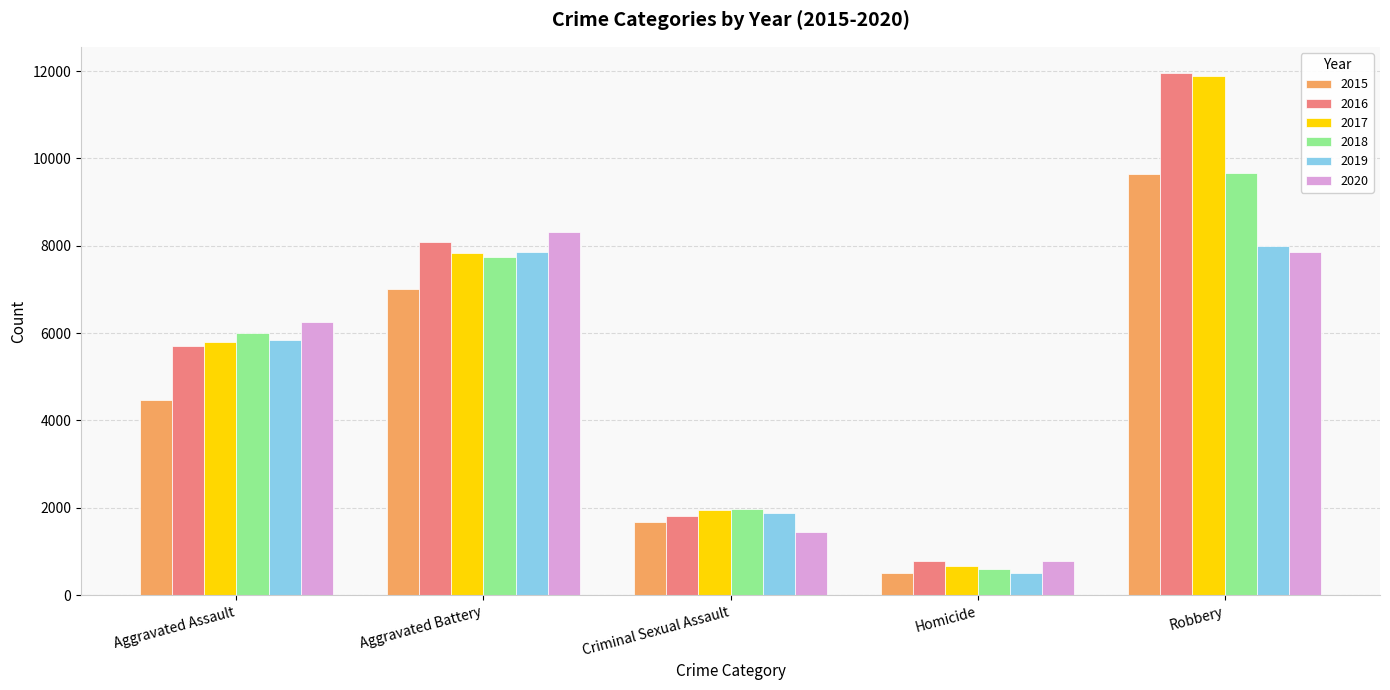

What is the total value across all series at Aggravated Assault?

34089